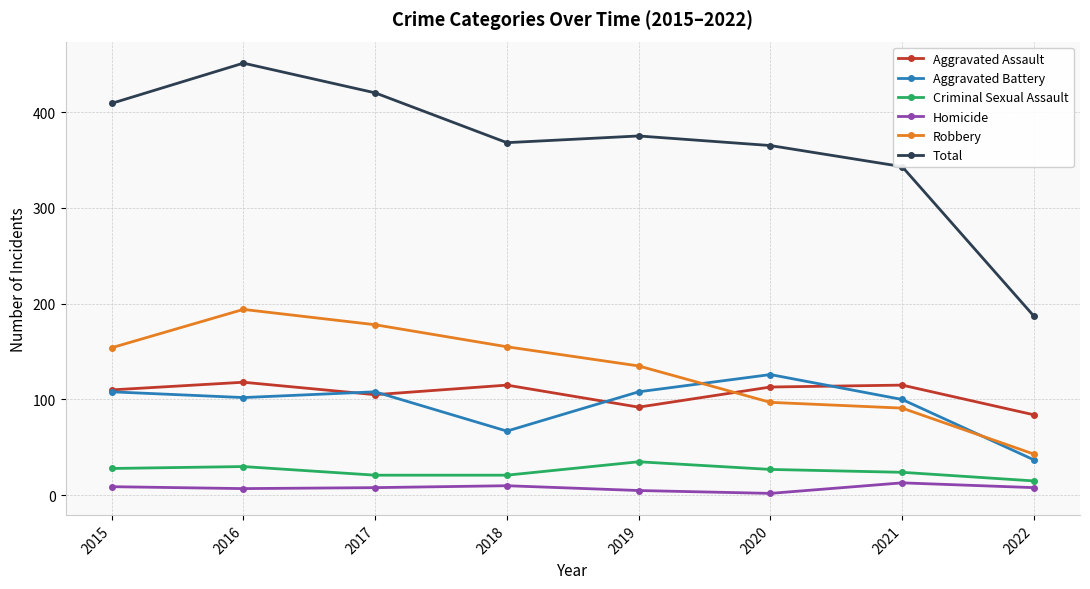

What is the difference between the highest and lowest values at 2021?

330